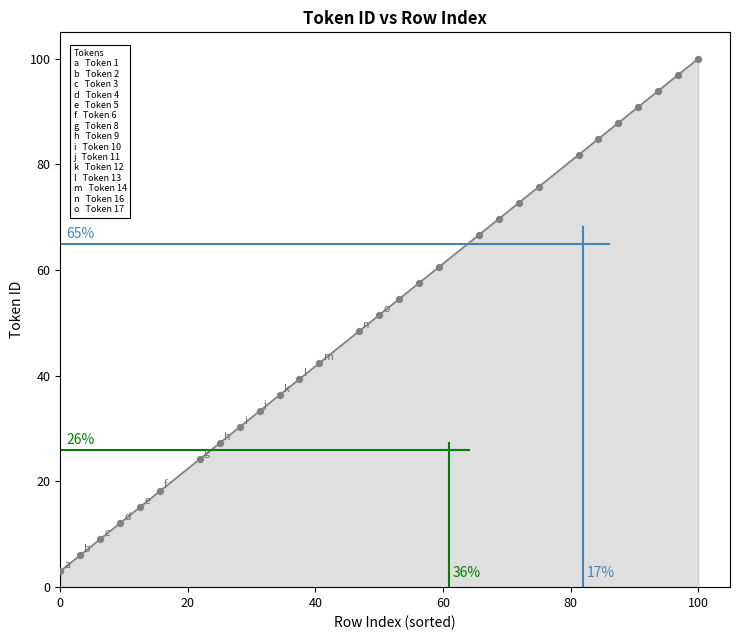

What is the range of X values (max minus min)?

100.0